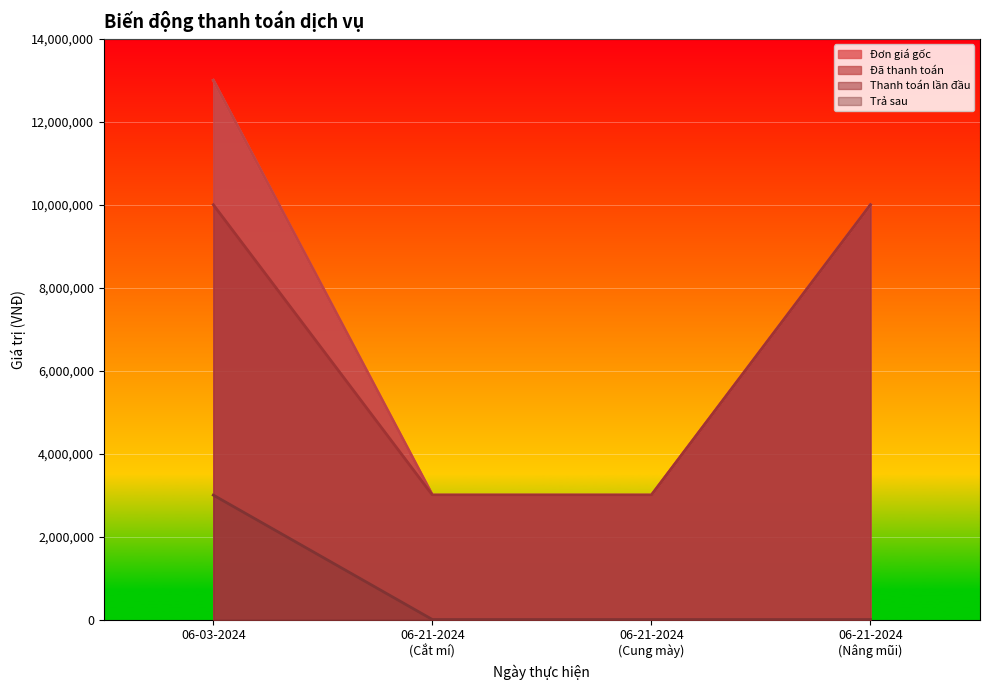

What is the difference between the highest and lowest values at 06-21-2024
(Cắt mí)?

3000000